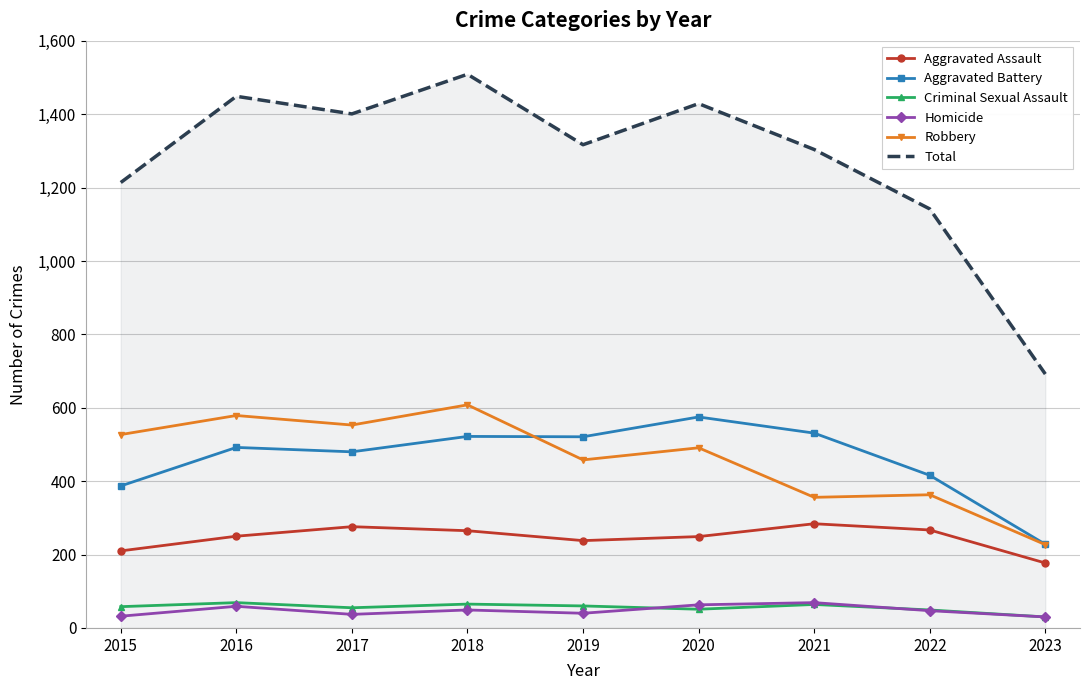

What is the greatest value displayed?

1509